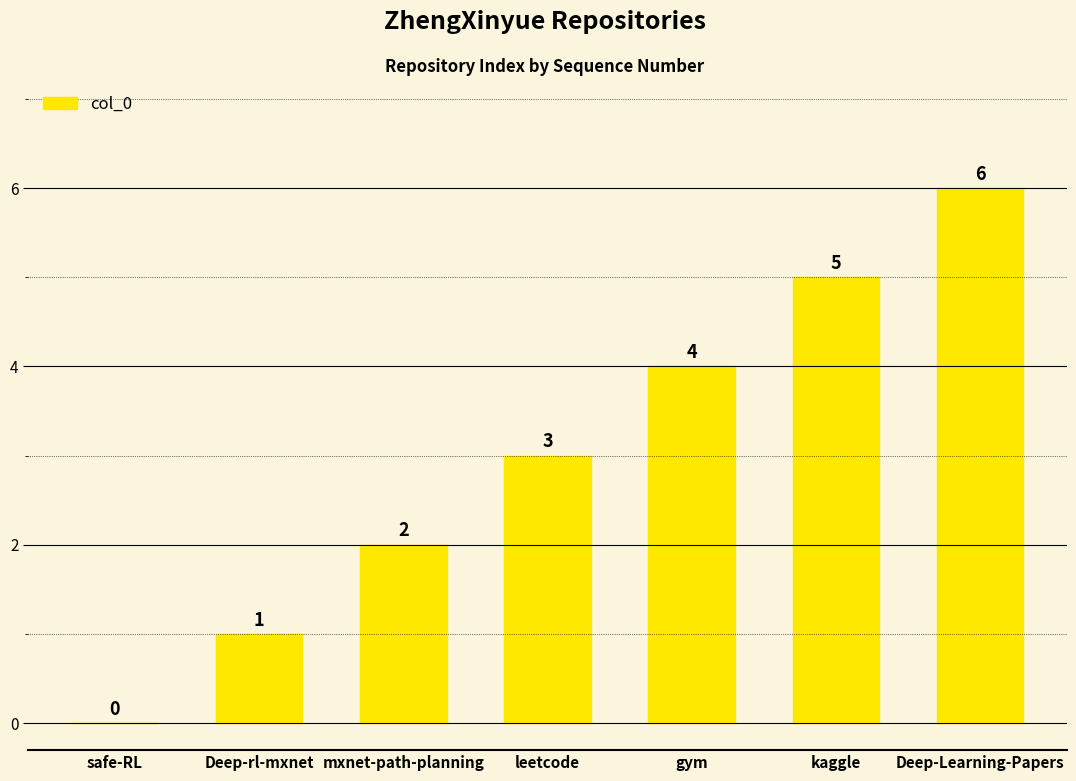

Which category has the highest value across all series?

Deep-Learning-Papers